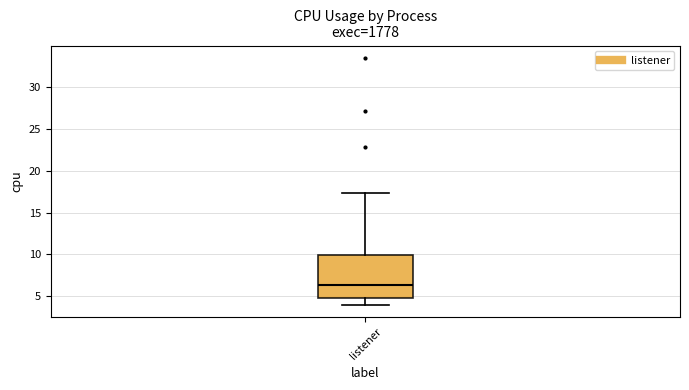

Transcribe this box plot: give where the median line is, the range the box spans, and where the two whiskers end, as read against the y-axis. The values are not printed on the chart, so give them approximately, as read against the axis.

median 6.5, box 5.0 to 10.0, whiskers 4.0 to 17.5